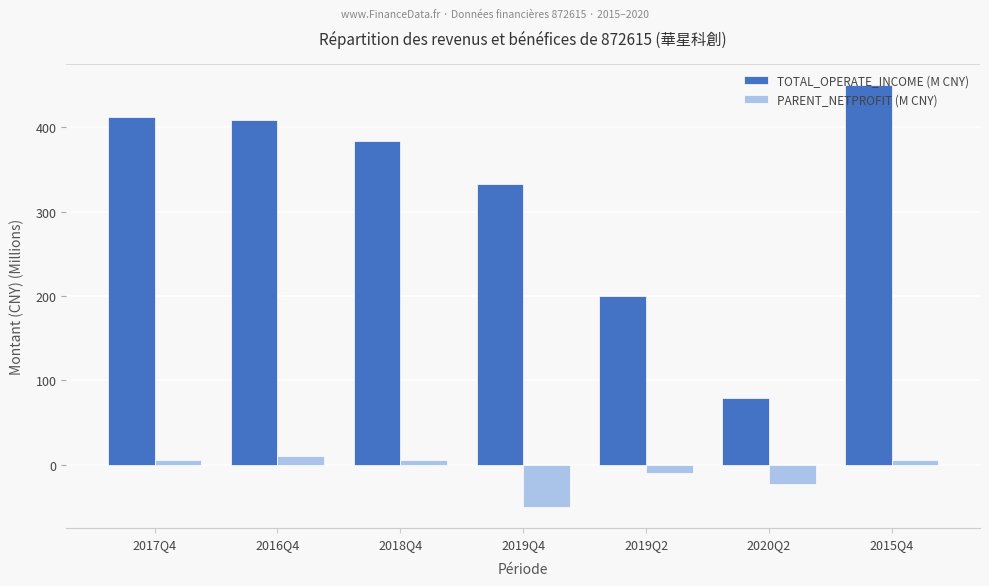

What is the difference between the second highest and second lowest values in the PARENT_NETPROFIT (M CNY) series?

29.2